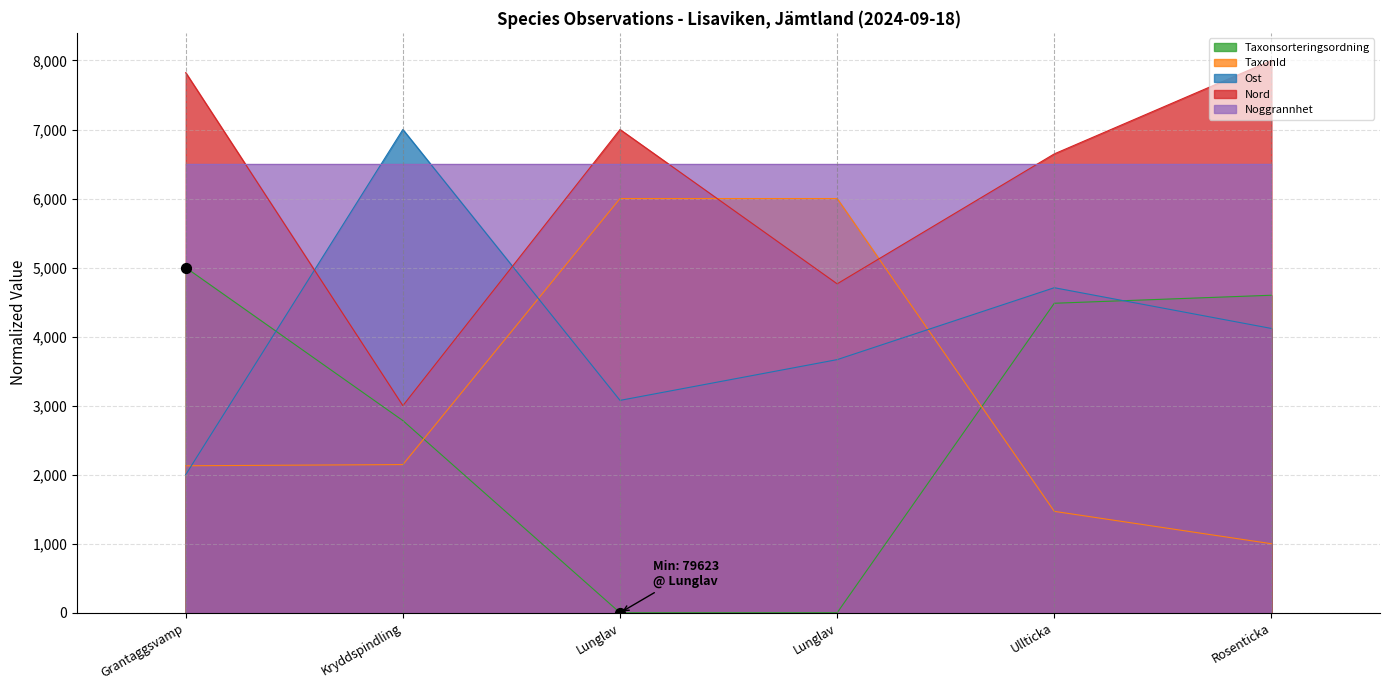

Which series reaches the minimum Y coordinate?

Taxonsorteringsordning